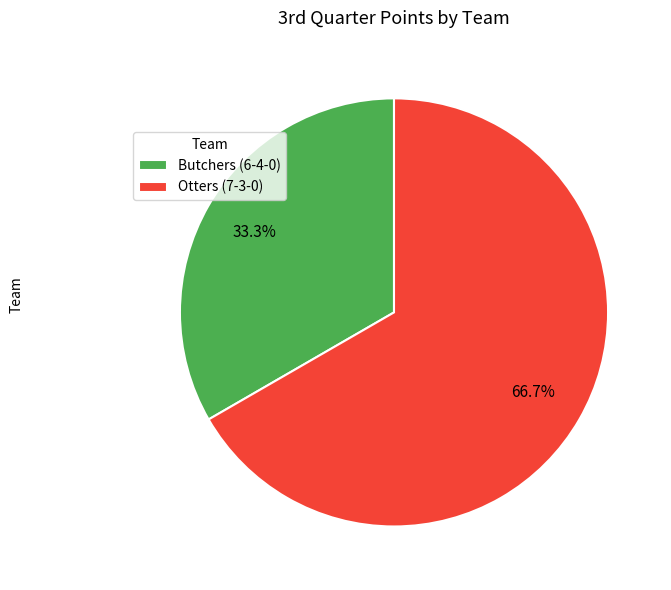

Approximately how many times larger is the value at Butchers (6-4-0) compared to Otters (7-3-0)?

0.5